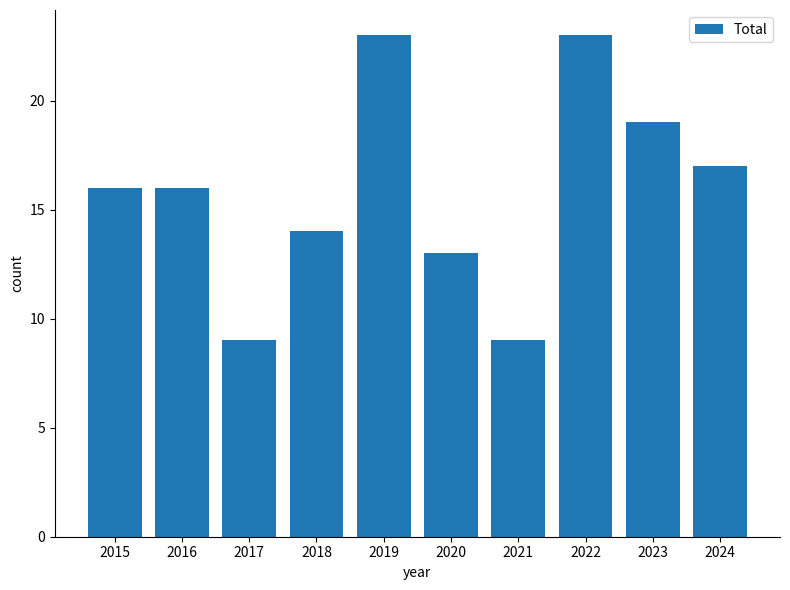

What is the value of the 7th bar from the left?

9